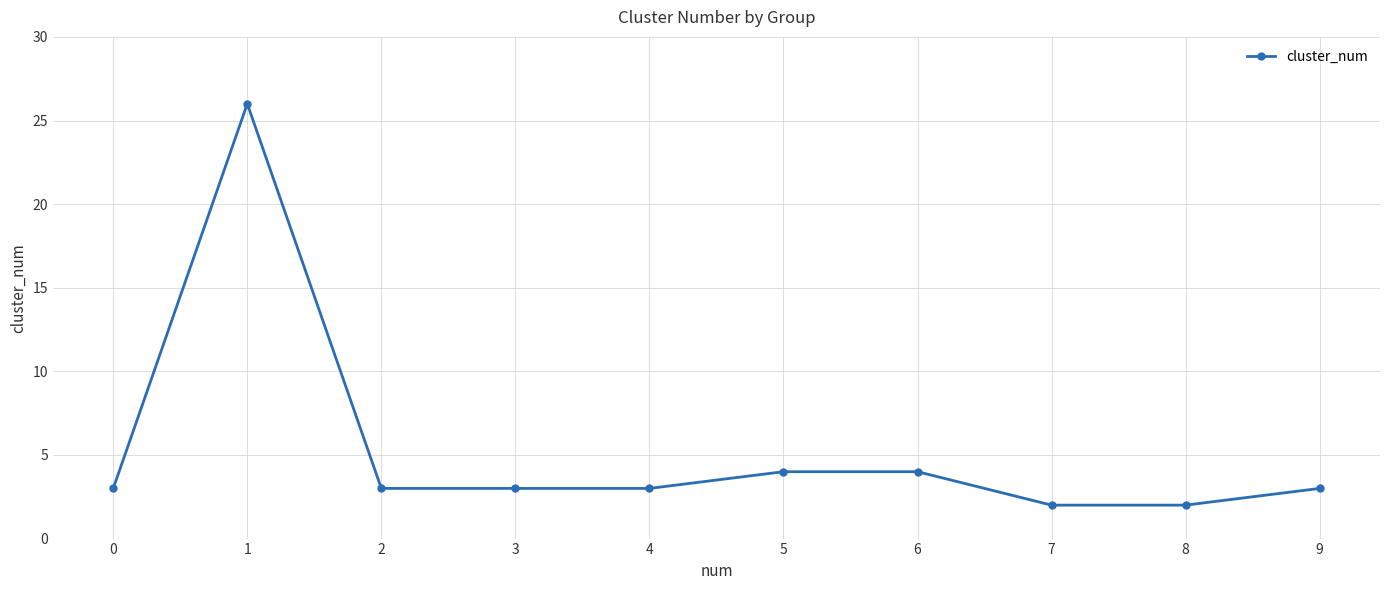

Reading left to right, extract all data points from this chart.

0=3	1=26	2=3	3=3	4=3	5=4	6=4	7=2	8=2	9=3